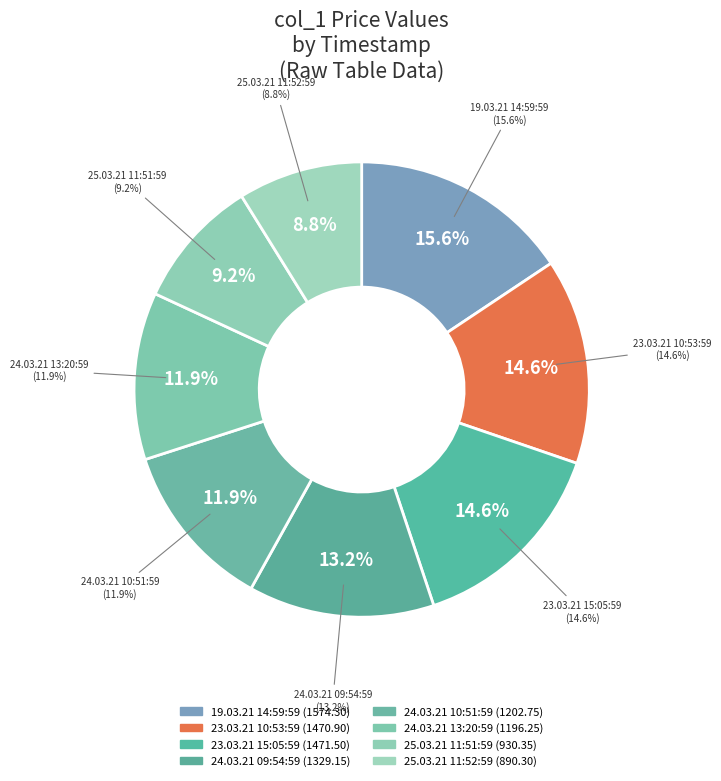

Does 25.03.21 11:52:59 represent more than half of the total?

No